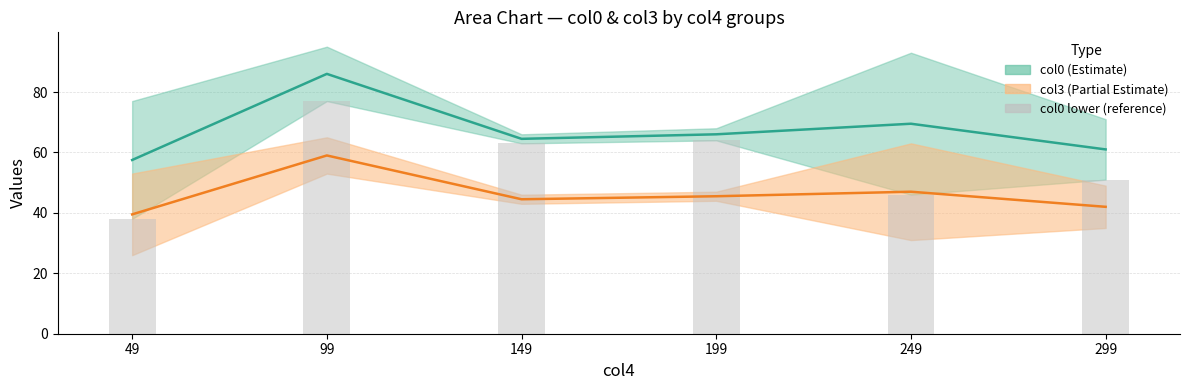

Reading left to right, transcribe all the data shown in this chart.

col0 mid: 57.5	86.0	64.5	66.0	69.5	61.0
col3 mid: 39.5	59.0	44.5	45.5	47.0	42.0
col0 lower: 38.0	77.0	63.0	64.0	46.0	51.0